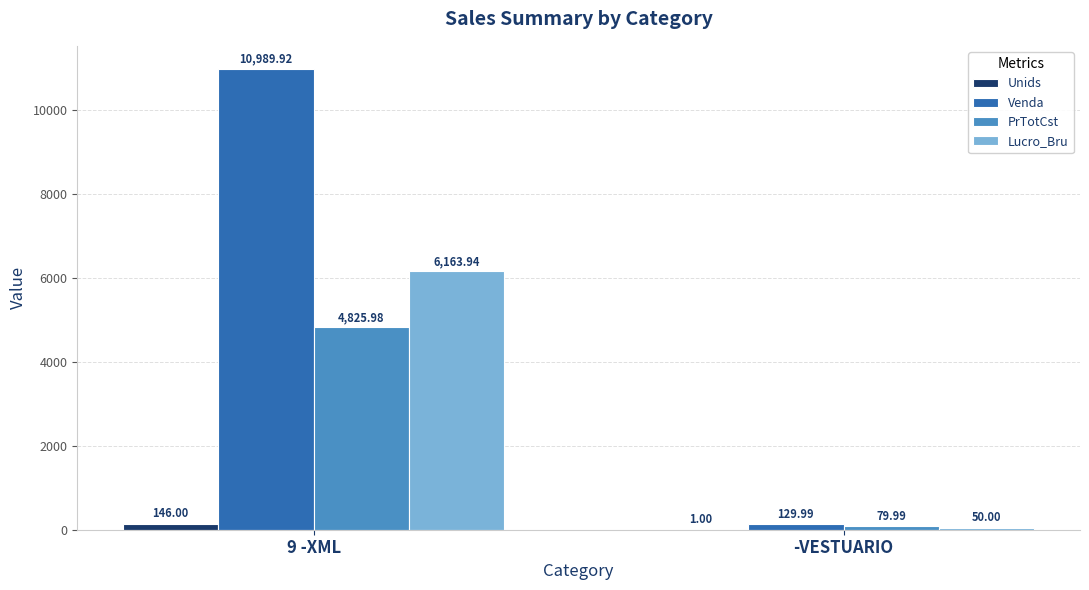

At which category is the sum across all series the highest?

9 -XML